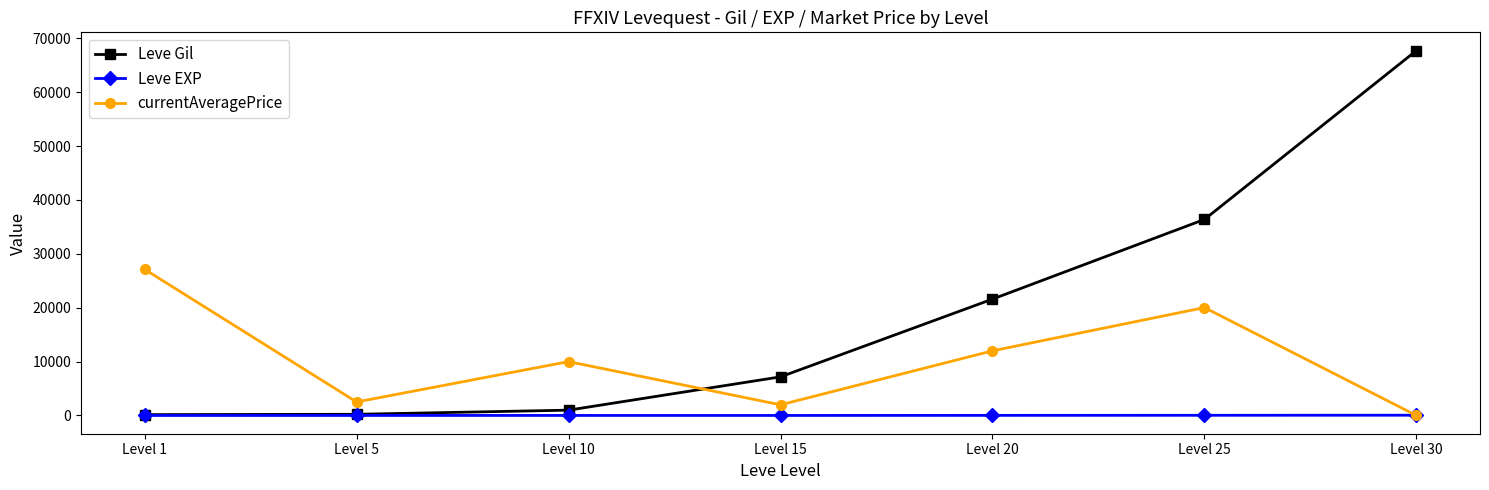

How many lines are shown in the chart?

3